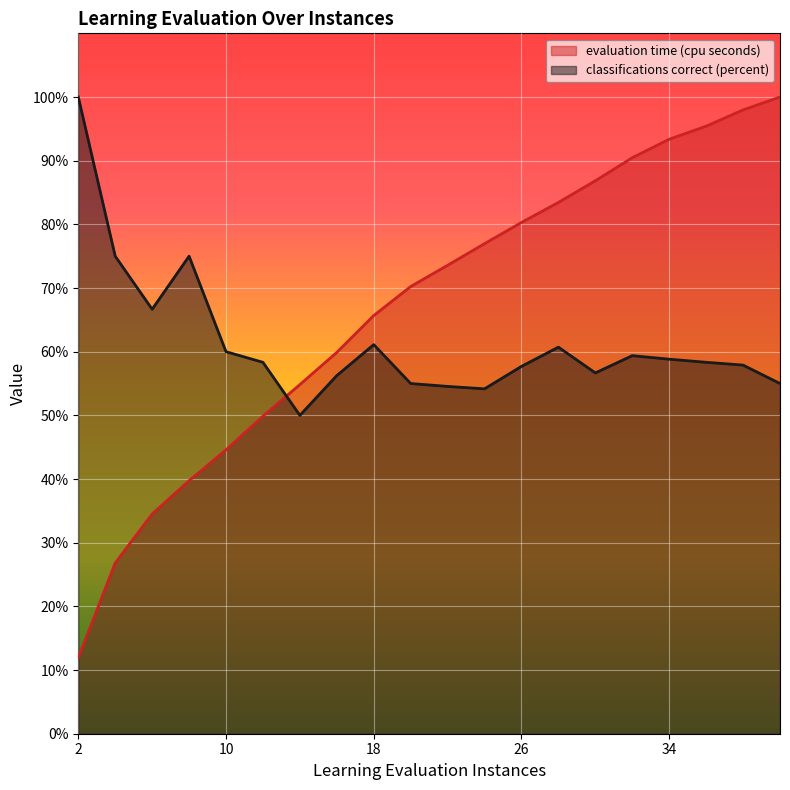

The evaluation time (cpu seconds) series shows 98.0 at 38.0. True or false?

True